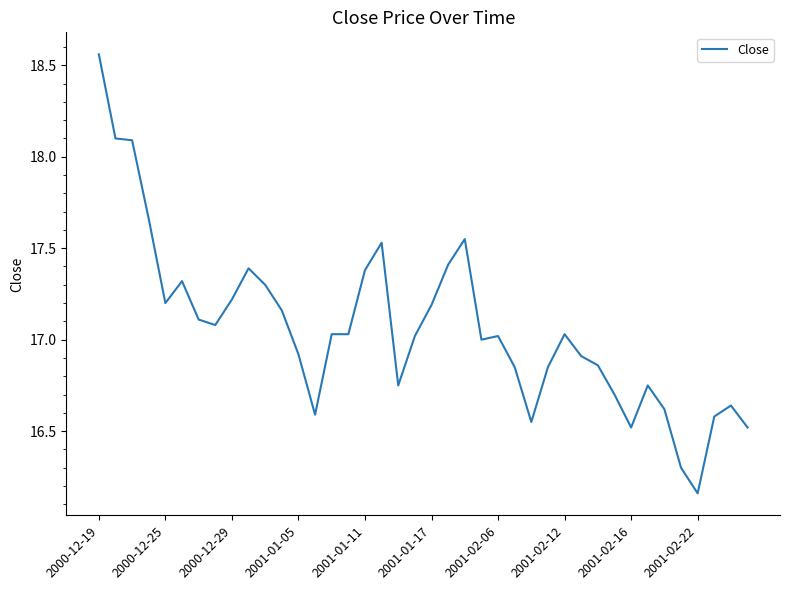

What is the difference between the maximum and minimum values?

2.4